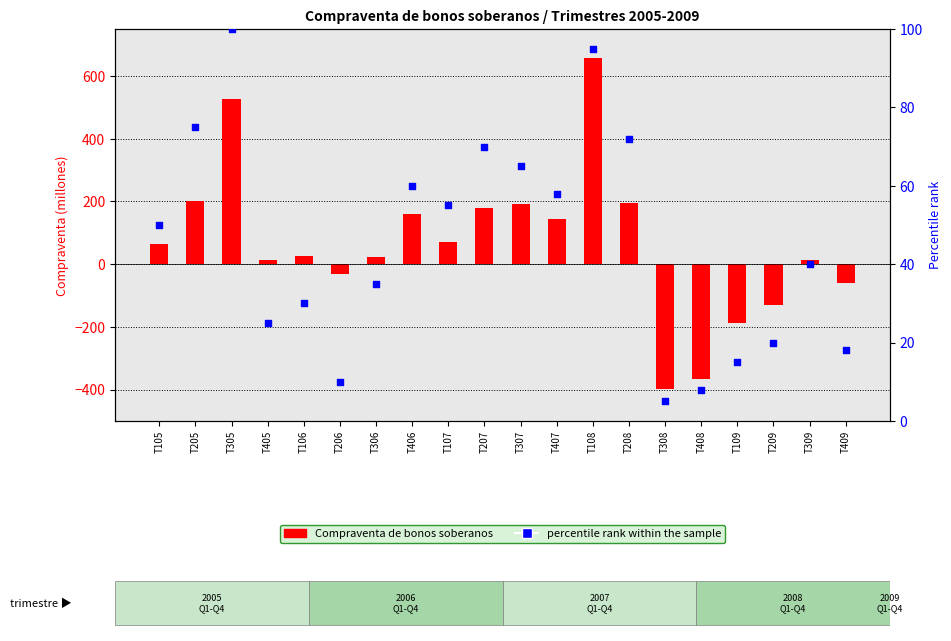

Is the value of Compraventa de bonos soberanos at T307 greater than the value of percentile rank within the sample at T308?

Yes